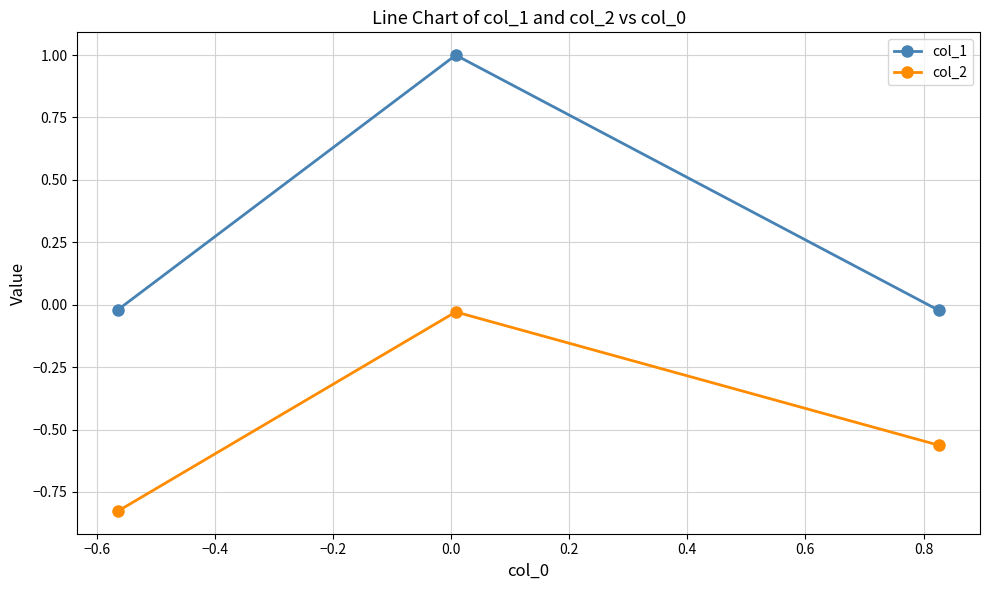

What is the greatest value displayed?

1.0